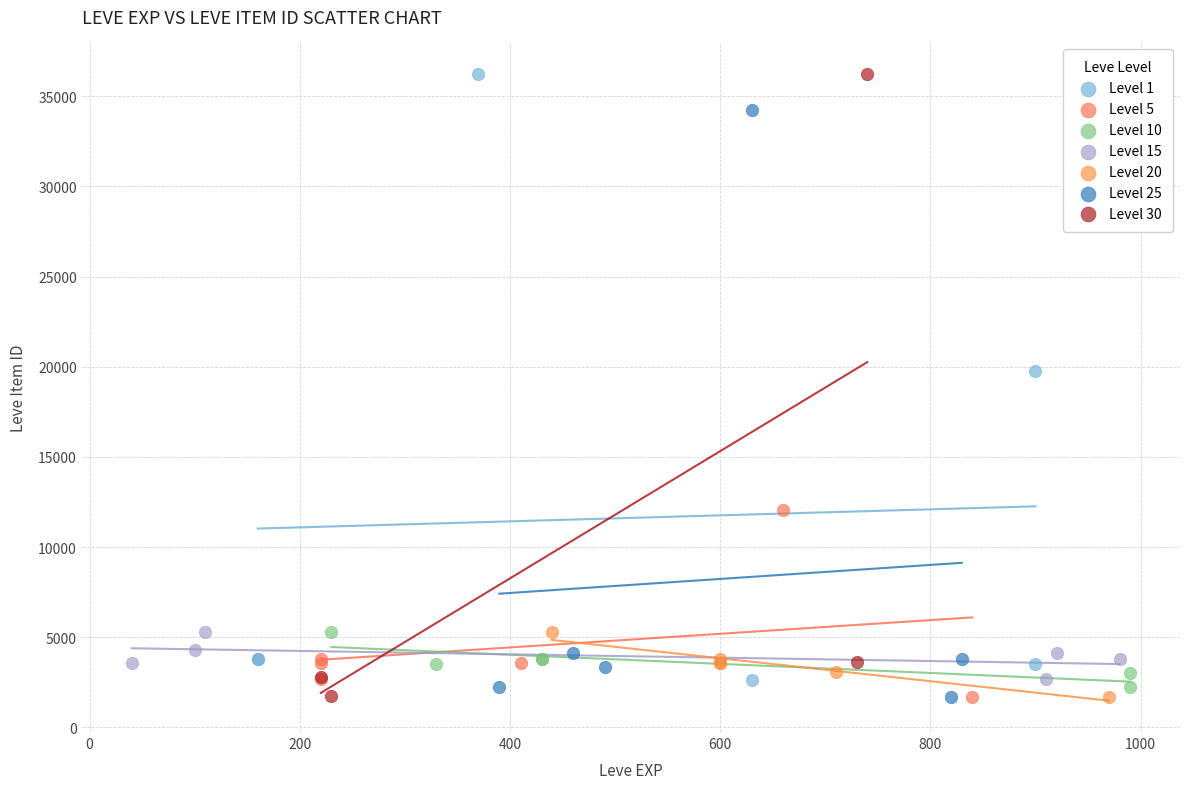

What are all the series names shown in the legend?

Level 1, Level 5, Level 10, Level 15, Level 20, Level 25, Level 30